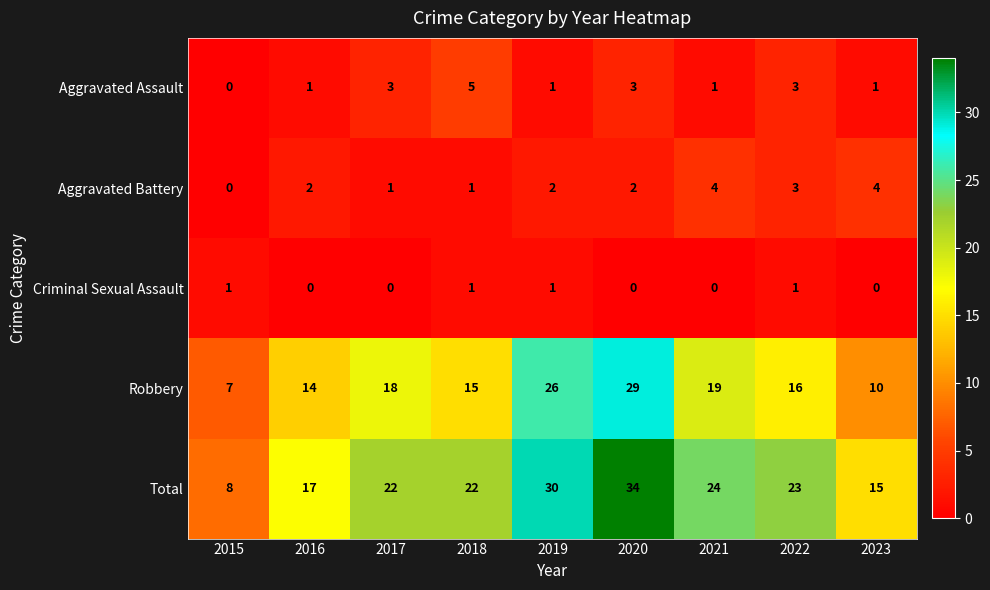

What is the total value across all series at 2019?

60